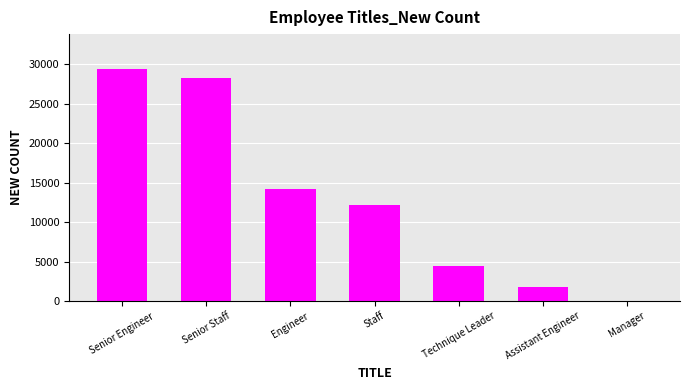

At which category does the chart reach its peak across all series?

Senior Engineer